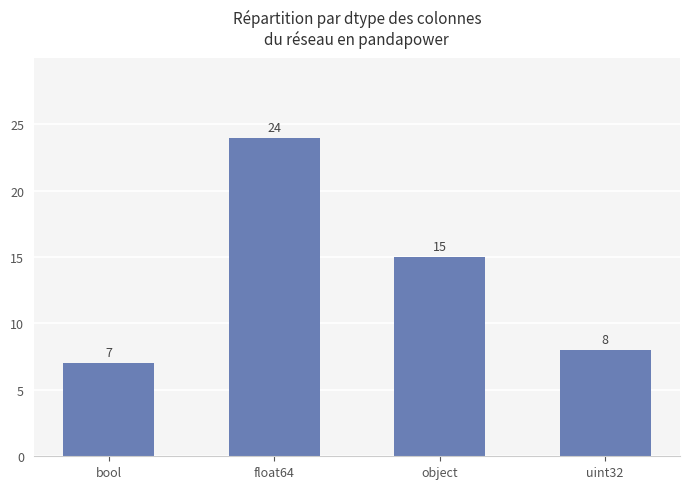

What is the difference between the values at float64 and uint32?

16